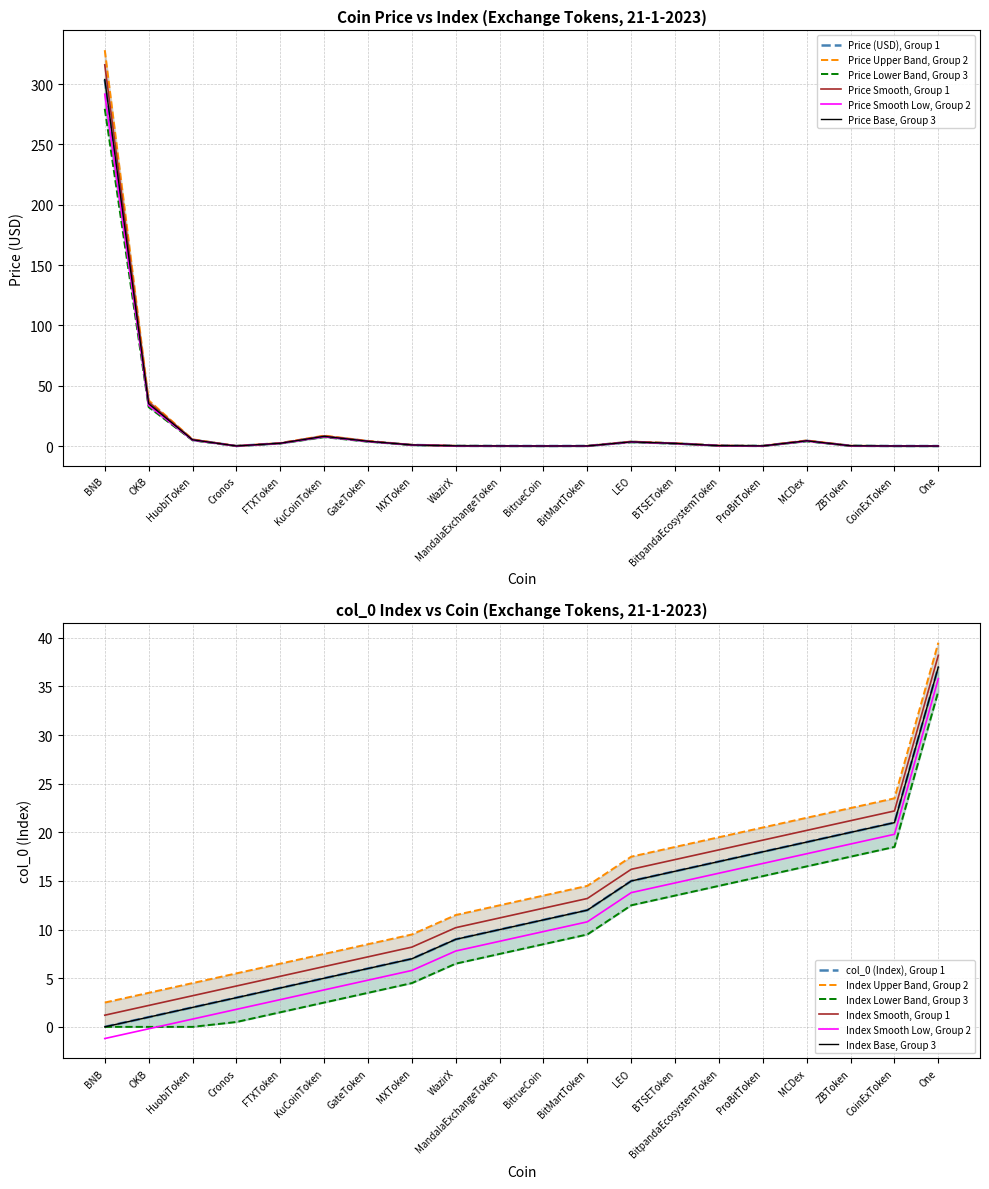

At BitpandaEcosystemToken, list the series in order from largest to smallest.

col_0 (Index), Price